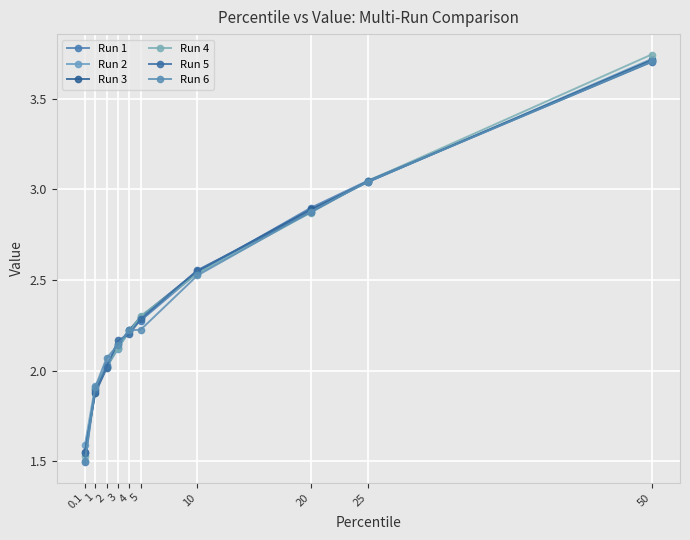

Where is Run 2 nearest to the value 2?

2